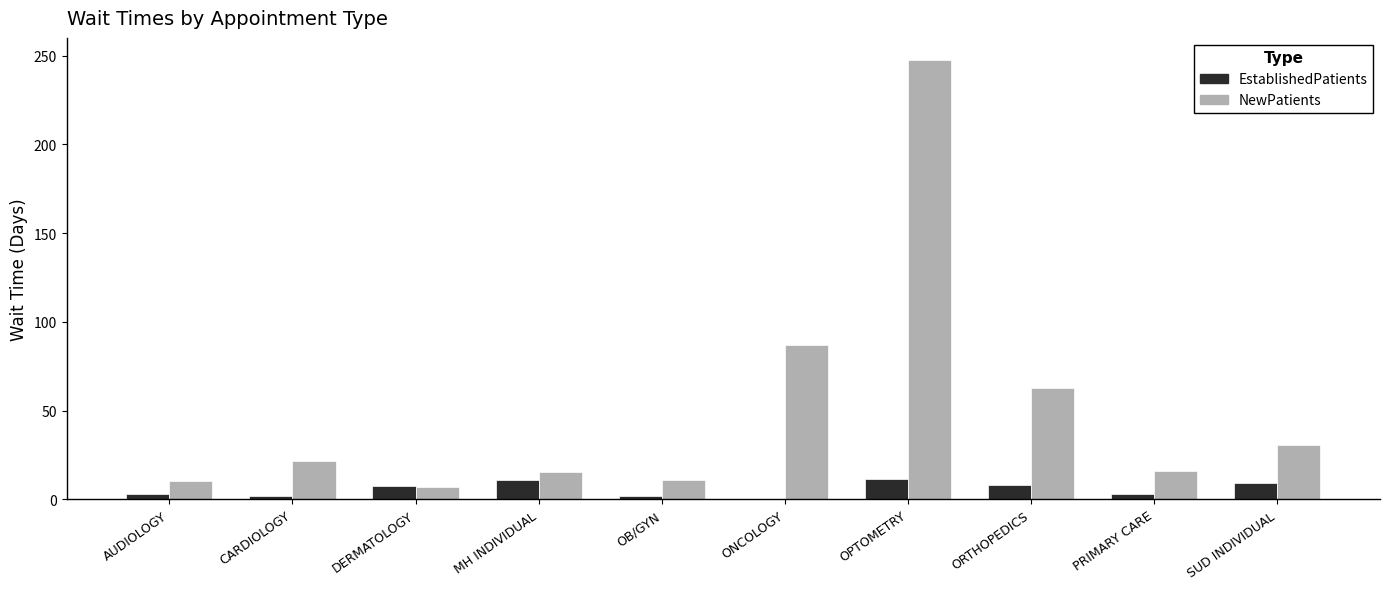

At which category is the sum across all series the highest?

OPTOMETRY